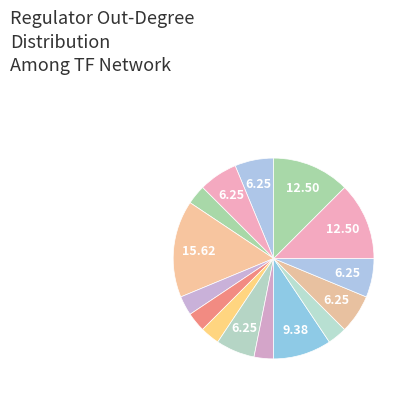

Rank the categories by value from highest to lowest.

HAP4, YHP1, YOX1, SFP1, ACE2, CIN5, MSN2, SWI4, SWI5, GLN3, HMO1, MCM1, MGA2, RDS3, STB5, GCR2, ZAP1